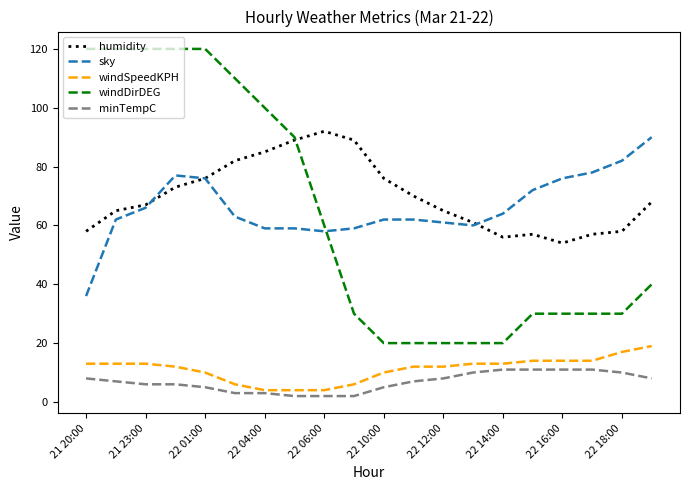

What are all the series names shown in the legend?

humidity, sky, windSpeedKPH, windDirDEG, minTempC